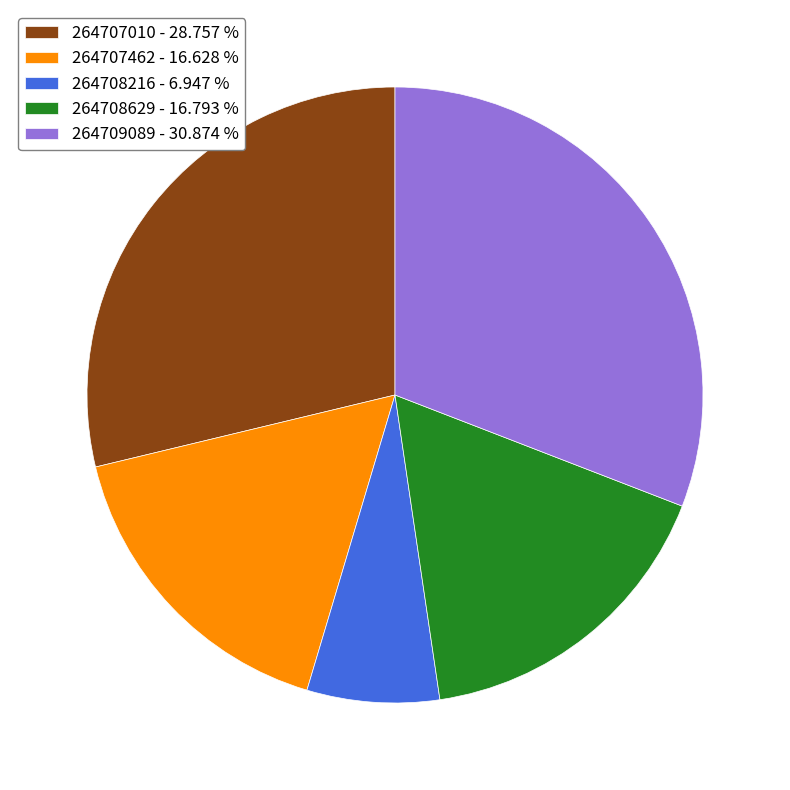

Count the number of slices in the pie.

5